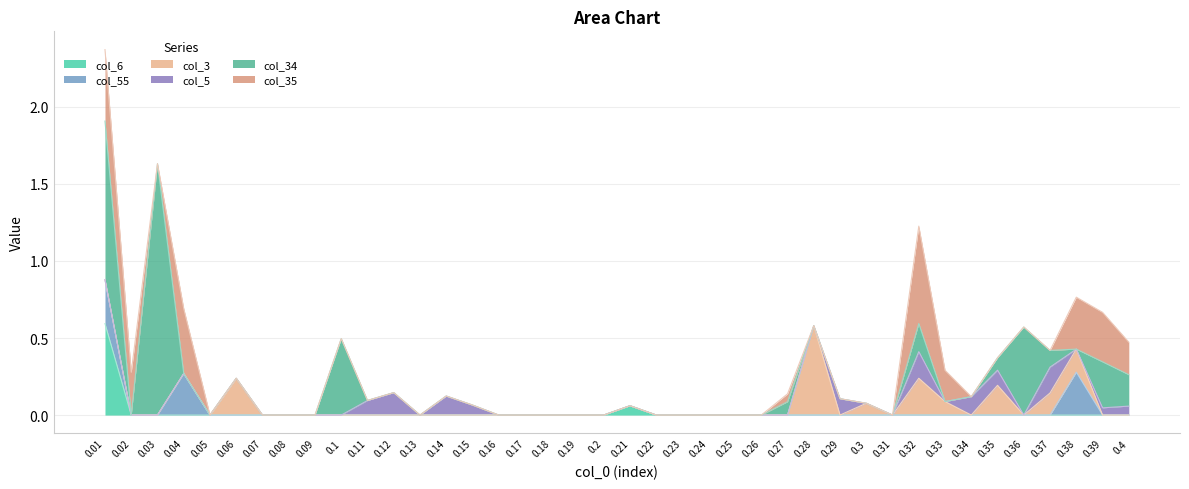

Which has a higher value, 0.25 or 0.17?

0.25